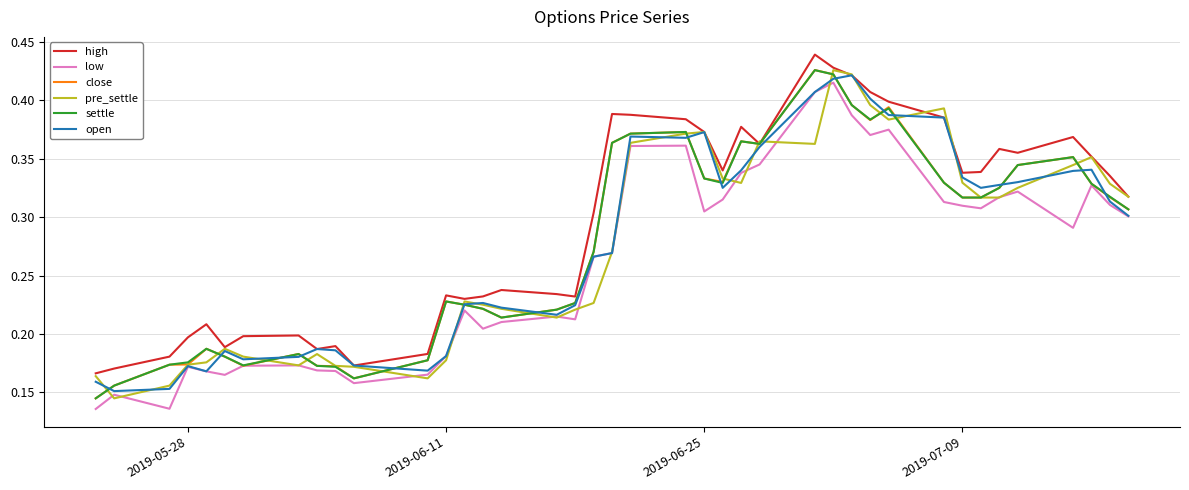

What are all the series names shown in the legend?

high, low, close, pre_settle, settle, open